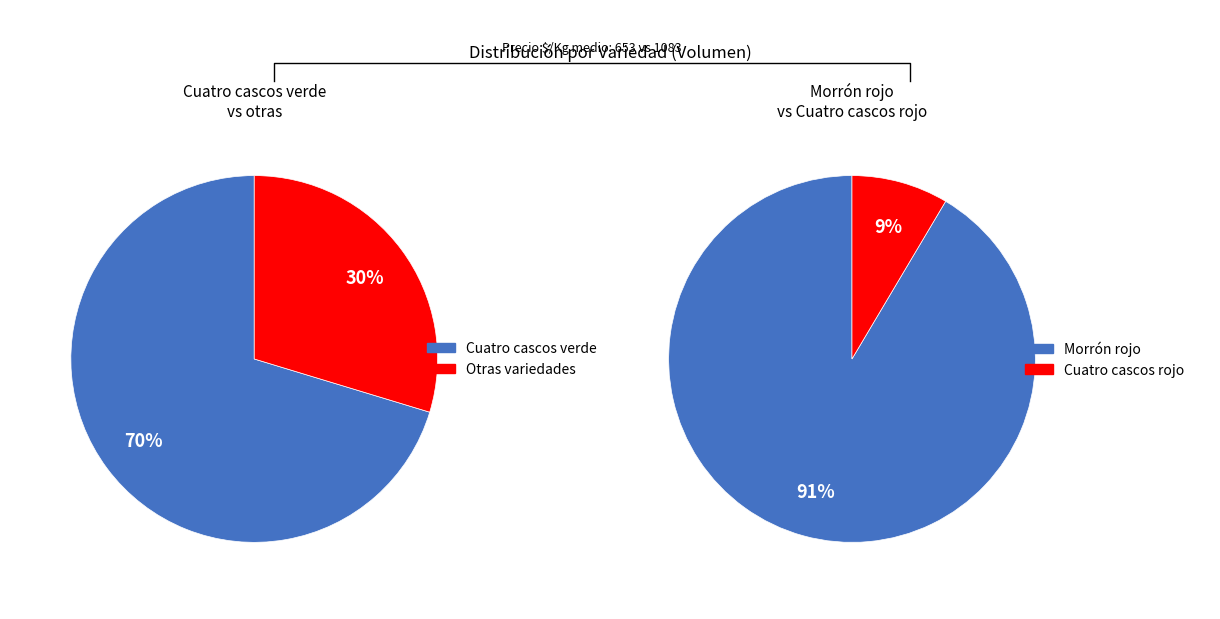

Does Cuatro cascos rojo account for over 50% of the chart?

No